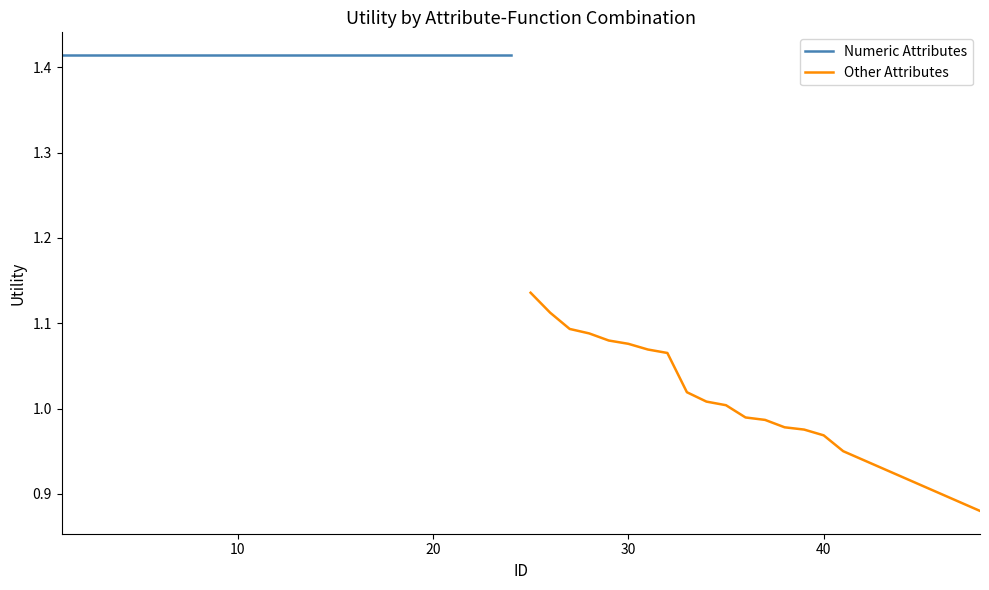

Rank the series by their average value, from highest to lowest.

Numeric Attributes, Other Attributes